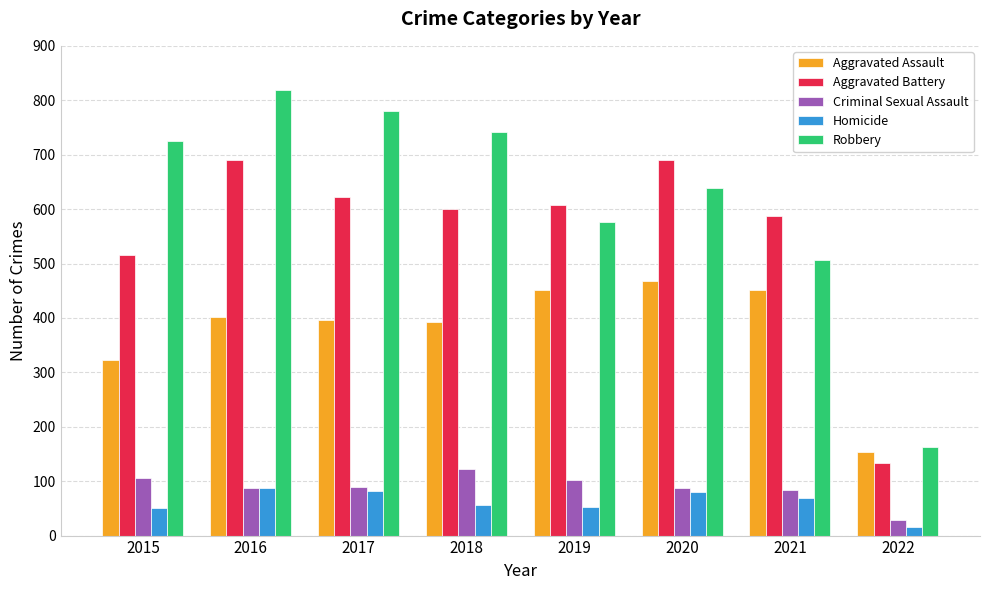

Which series has the largest range (max minus min)?

Robbery